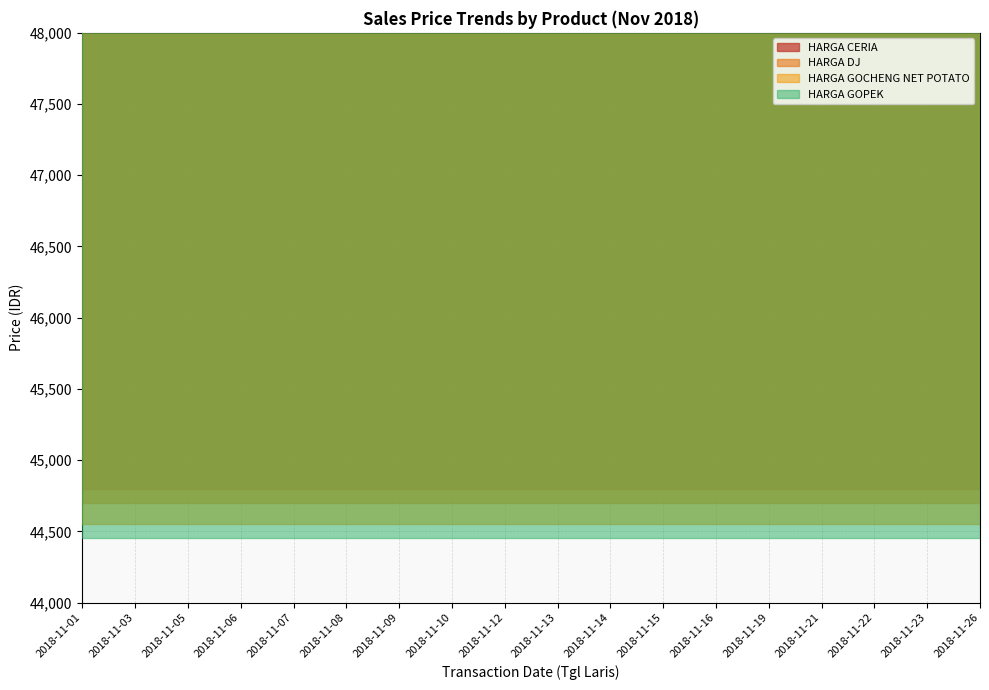

What is the total value across all series at 2018-11-03?

182800